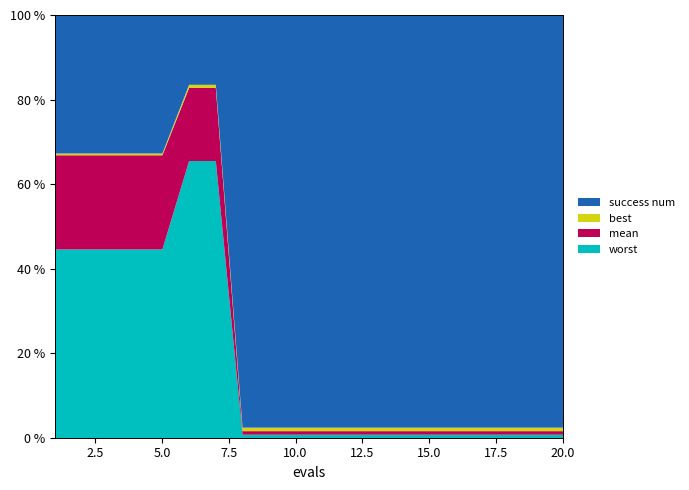

Reading left to right, what are all the values shown in this chart?

mean: 1.4	1.4	1.4	1.4	1.4	1.1	1.1	0.0	0.0	0.0	0.0	0.0	0.0	0.0	0.0	0.0	0.0	0.0	0.0	0.0
best: 0.0	0.0	0.0	0.0	0.0	0.0	0.0	0.0	0.0	0.0	0.0	0.0	0.0	0.0	0.0	0.0	0.0	0.0	0.0	0.0
worst: 2.7	2.7	2.7	2.7	2.7	4.0	4.0	0.0	0.0	0.0	0.0	0.0	0.0	0.0	0.0	0.0	0.0	0.0	0.0	0.0
success num: 2.0	2.0	2.0	2.0	2.0	1.0	1.0	4.0	4.0	4.0	4.0	4.0	4.0	4.0	4.0	4.0	4.0	4.0	4.0	4.0